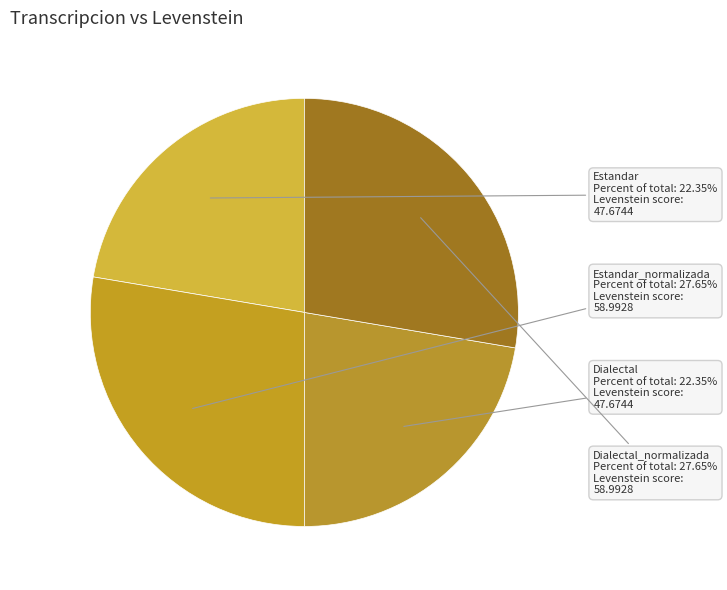

Approximately how many times larger is the value at Estandar compared to Dialectal?

1.0